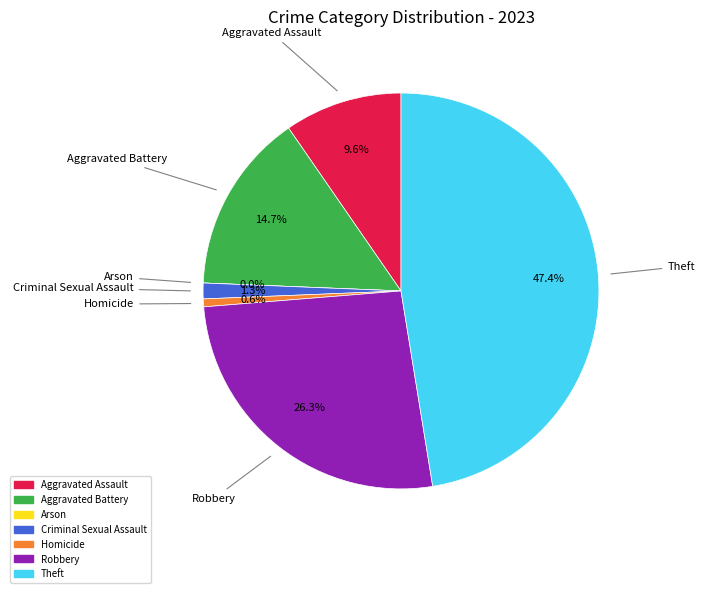

How many segments does this pie chart have?

7